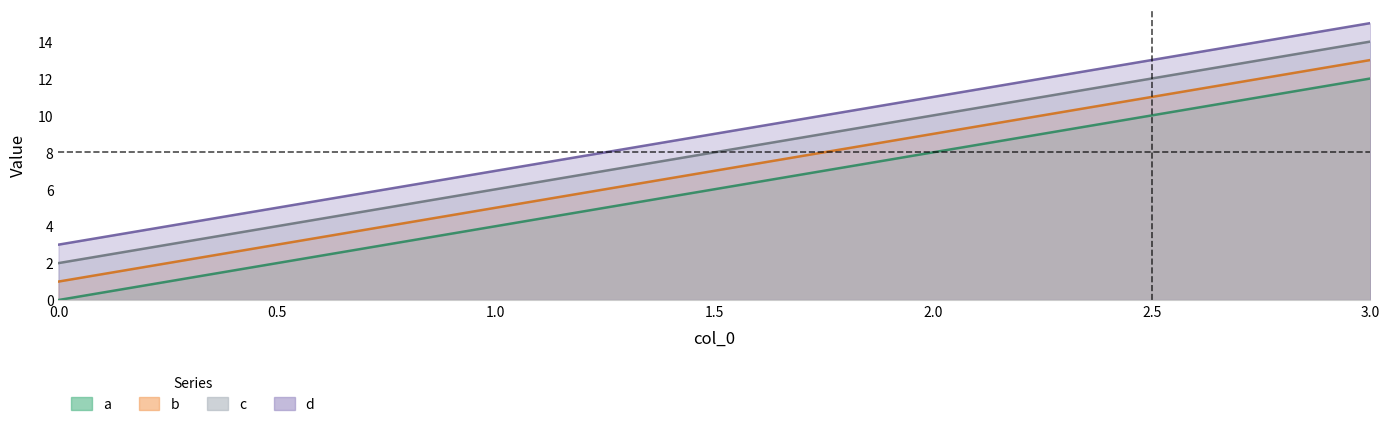

What is the spread (max minus min) of values at 0?

3